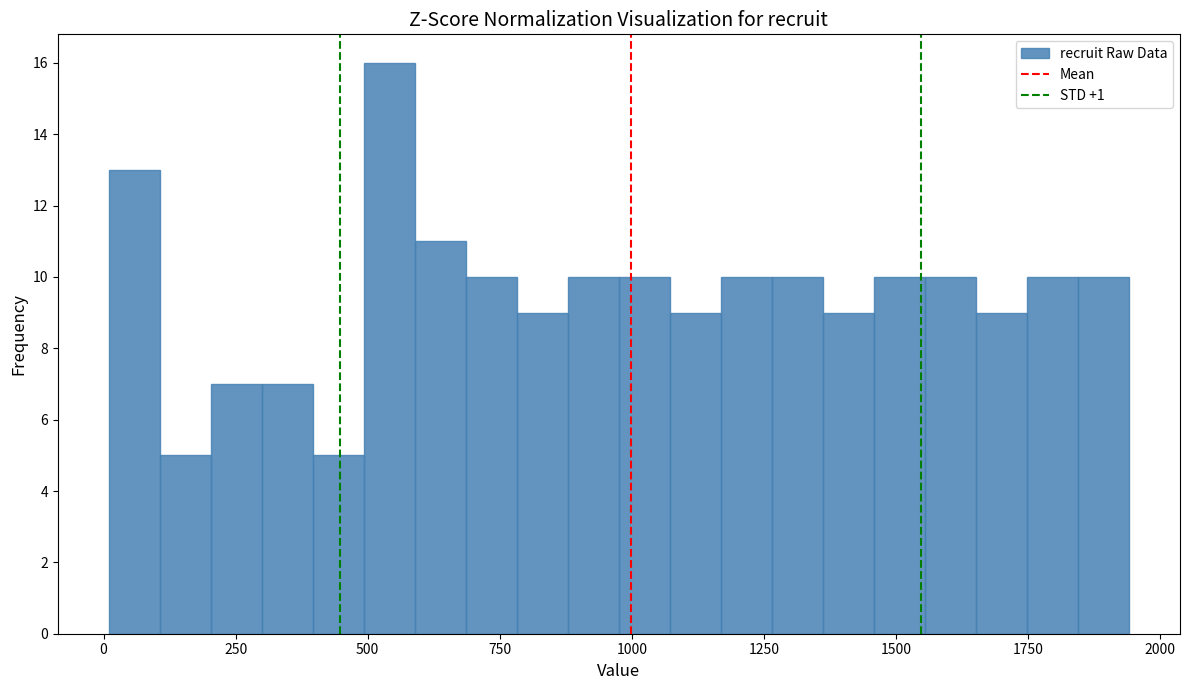

Read against the x-axis, roughly where is the centre of the tallest bar?

550